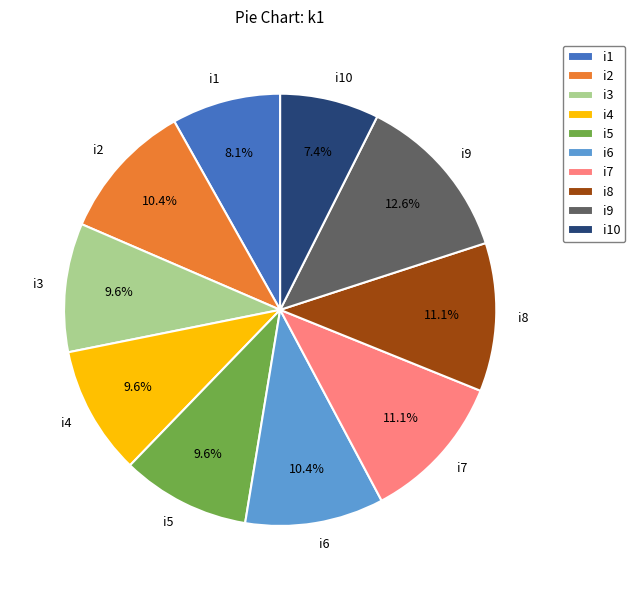

Is i6 the majority of the pie?

No